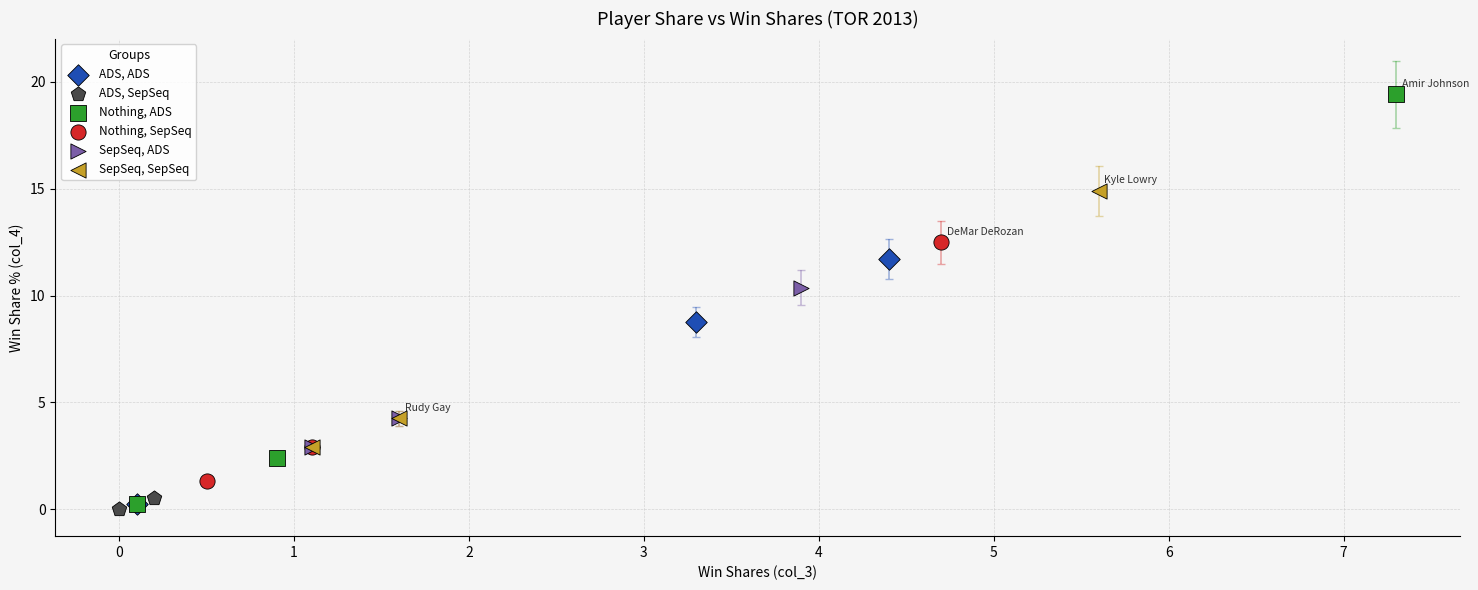

Which series contains the highest Y value?

Nothing, ADS